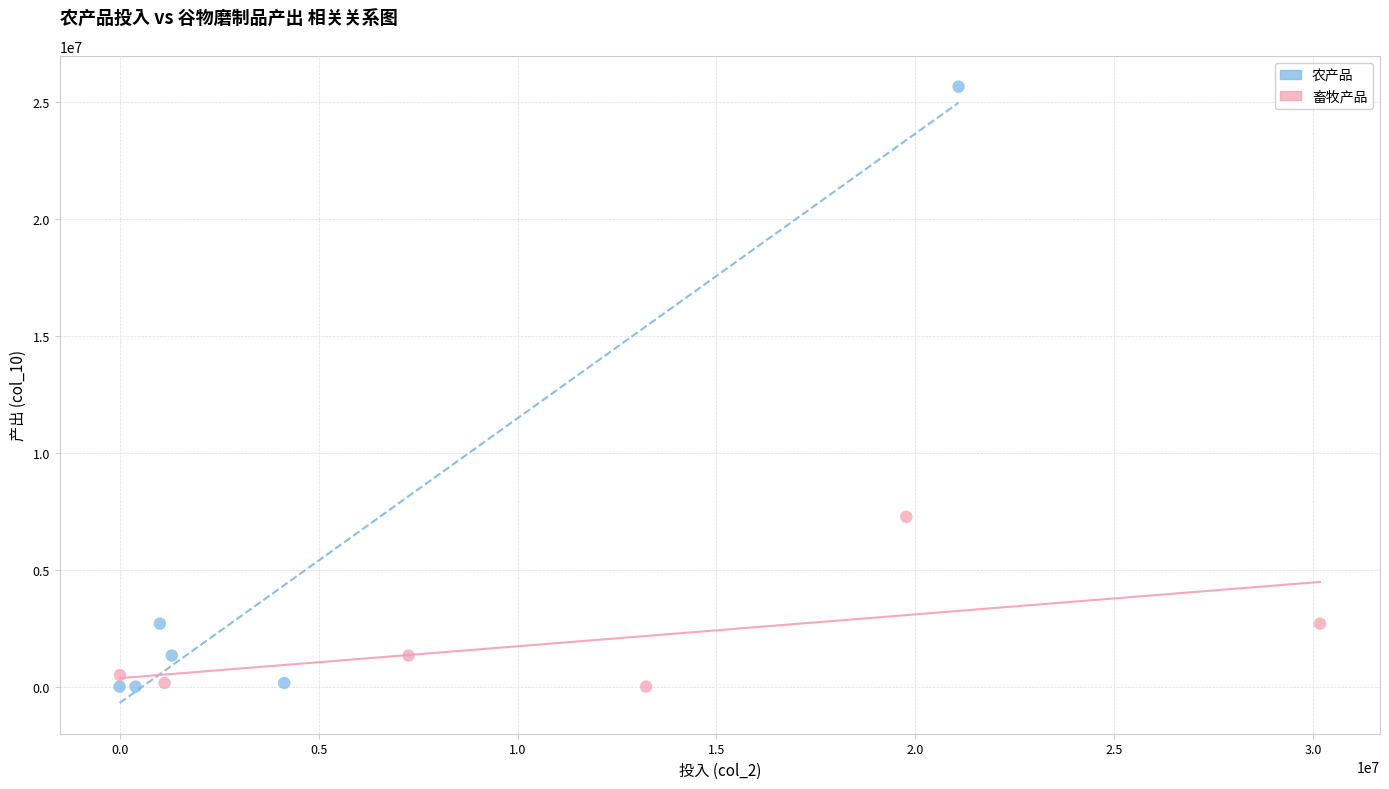

Which series has the widest spread of Y values?

农产品